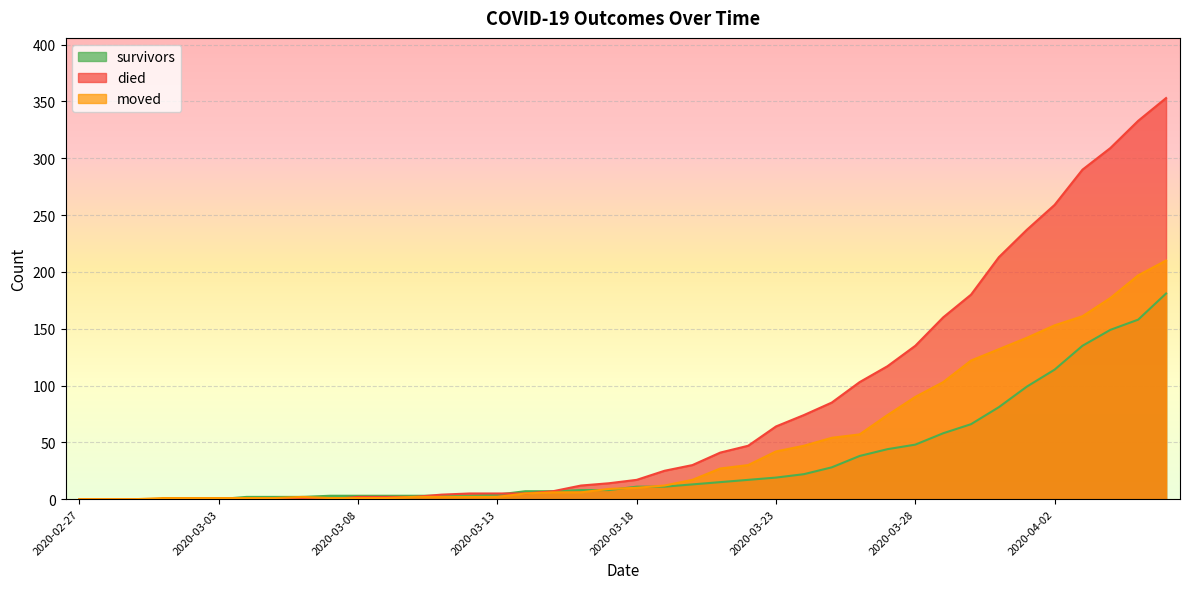

How many lines are shown in the chart?

3